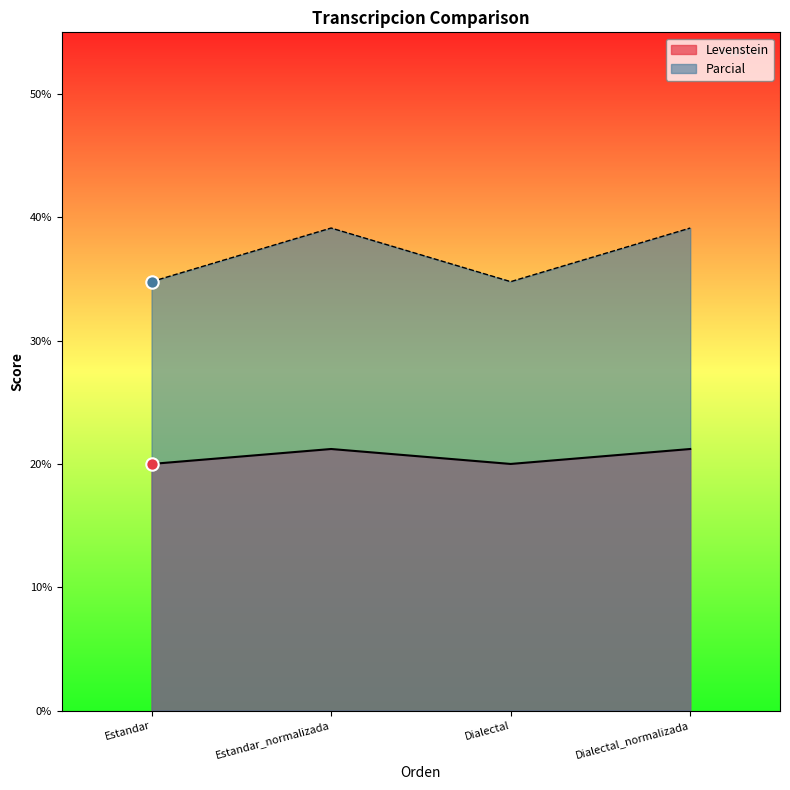

What is the total value across all series at Dialectal_normalizada?

60.3